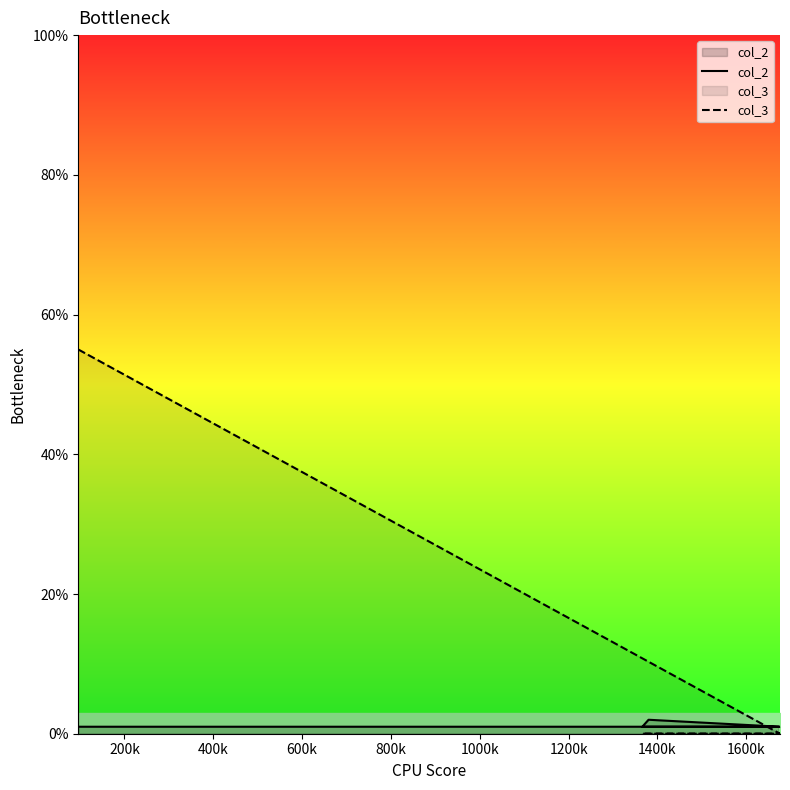

What is the value of the col_3 point at the 1st from the left?

55